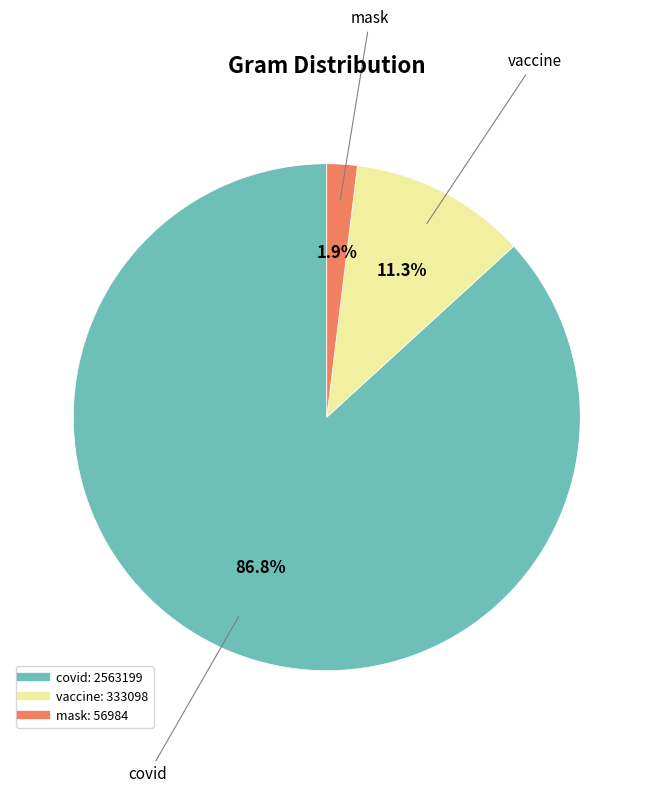

What percentage is the mask slice, to the nearest percent?

2%